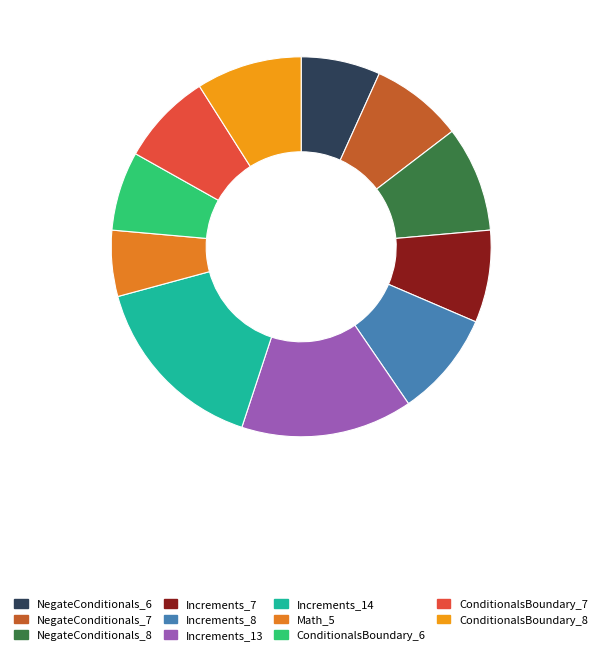

Combined, do ConditionalsBoundary_6 and Increments_7 account for over 50%?

No